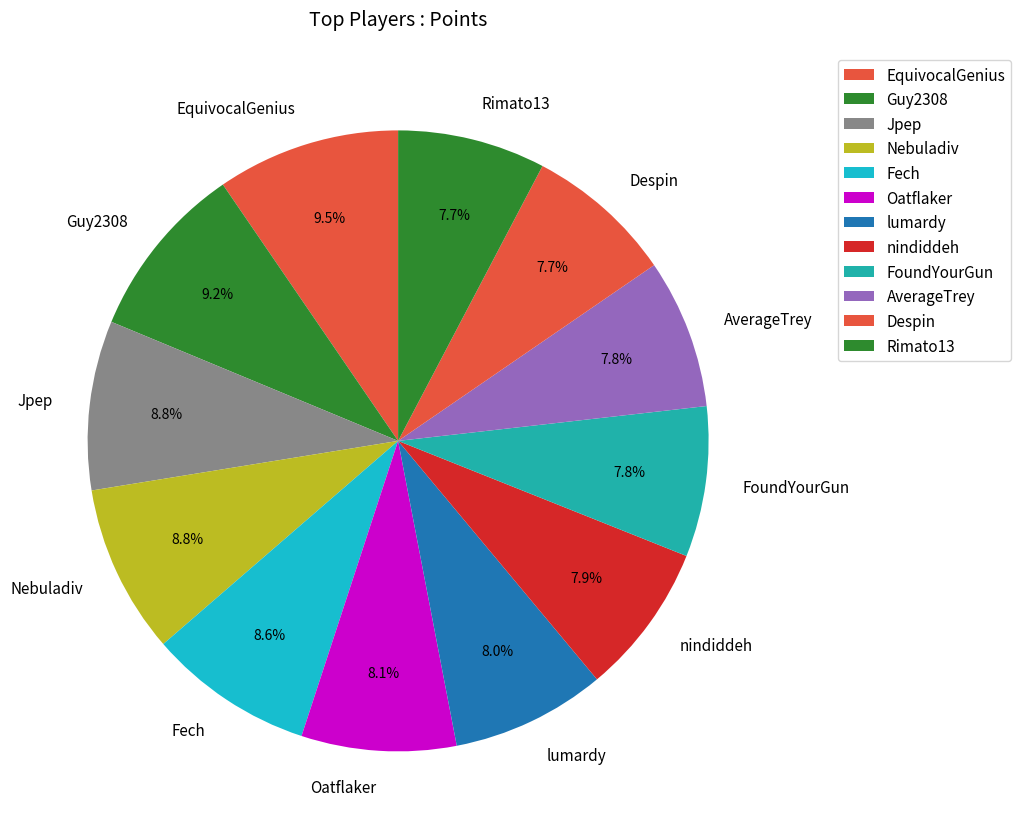

Between Fech and Despin, which is larger?

Fech